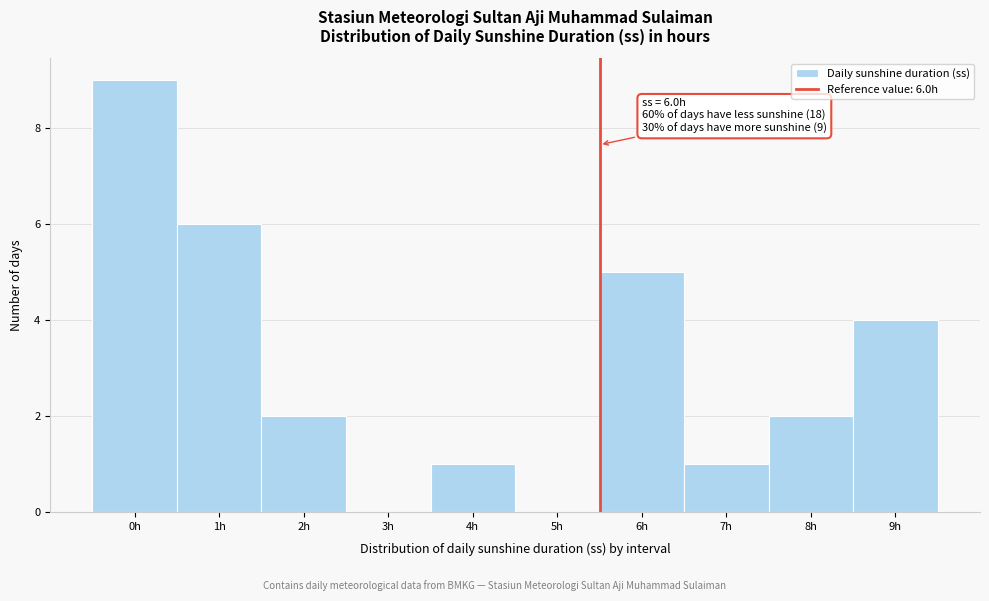

Reading left to right, what are all the values shown in this chart?

0h=9	1h=6	2h=2	3h=0	4h=1	5h=0	6h=5	7h=1	8h=2	9h=4